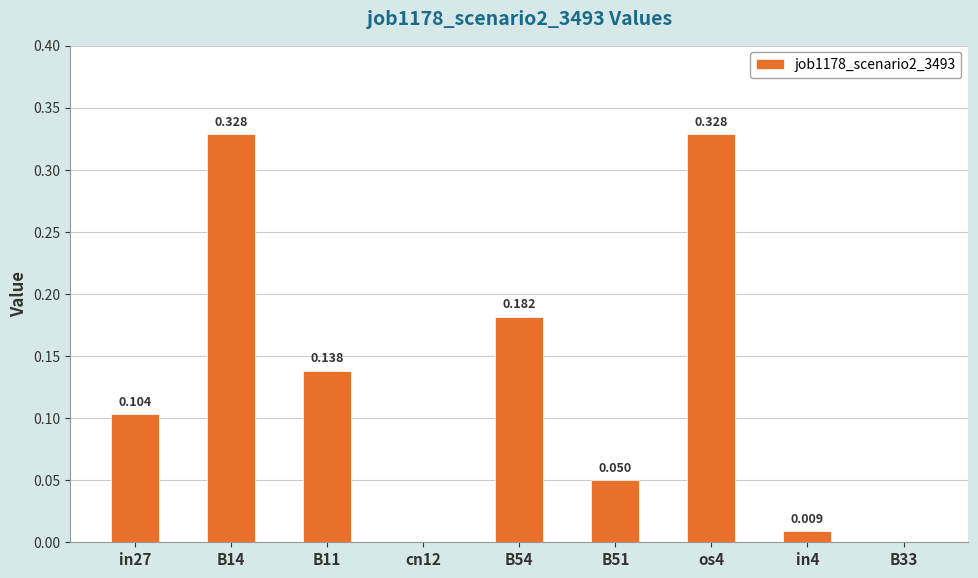

Are the bars horizontal?

No